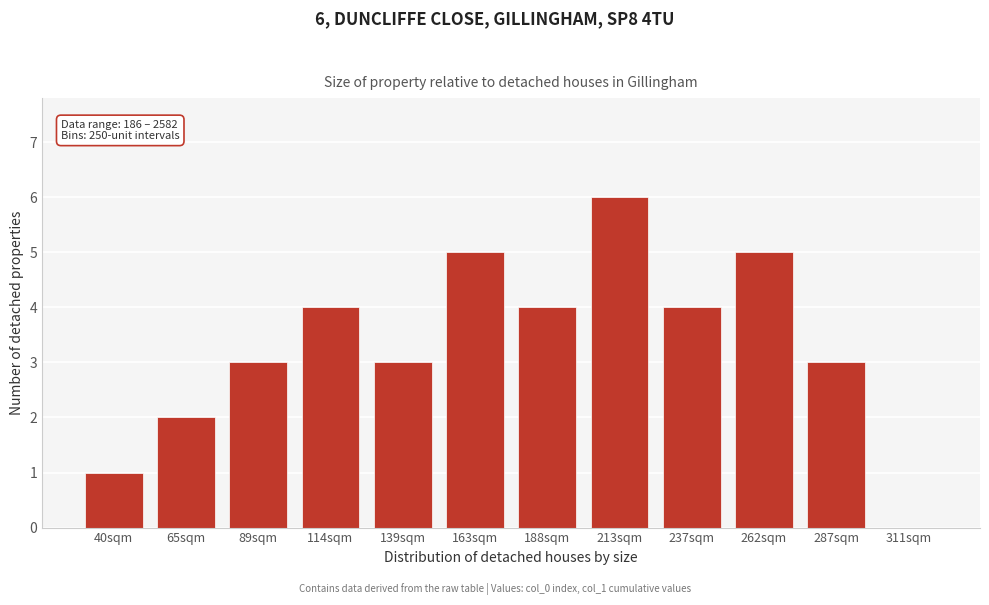

Reading right to left, what are all the values shown in this chart?

311sqm=0	287sqm=3	262sqm=5	237sqm=4	213sqm=6	188sqm=4	163sqm=5	139sqm=3	114sqm=4	89sqm=3	65sqm=2	40sqm=1